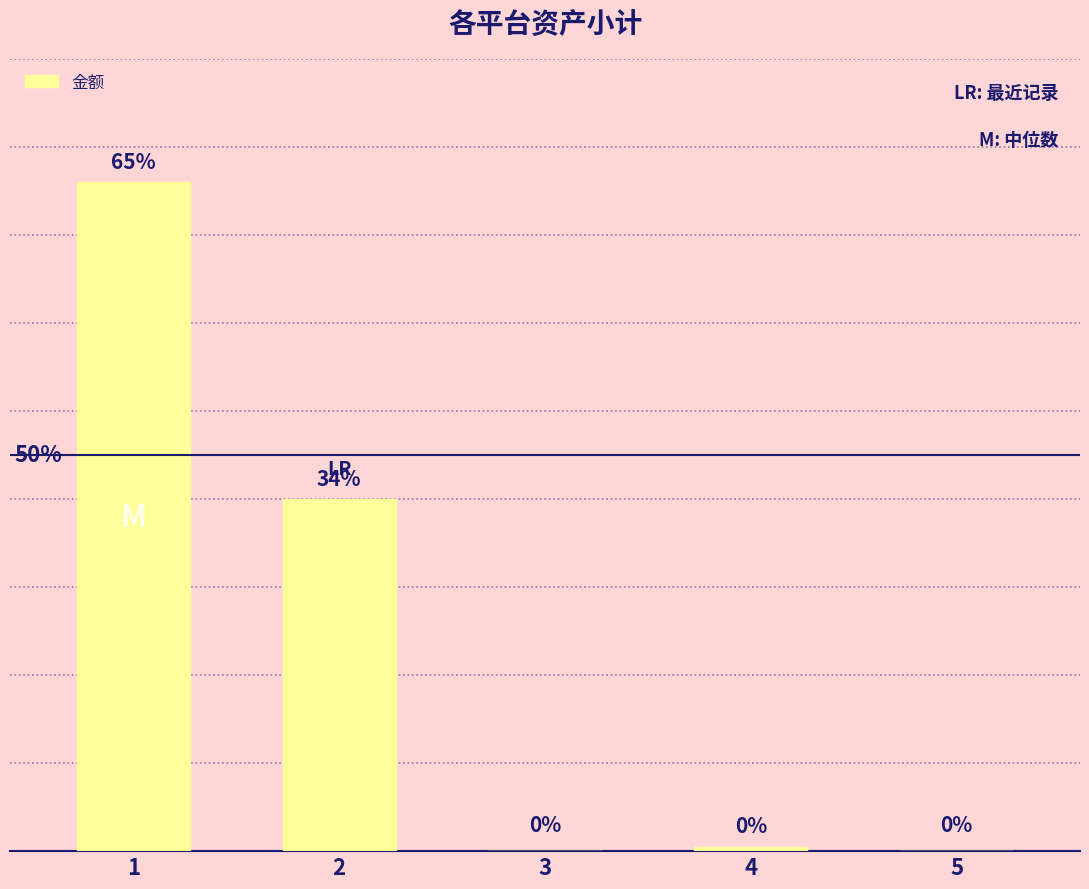

What is the difference between the second highest and second lowest values?

20000.0